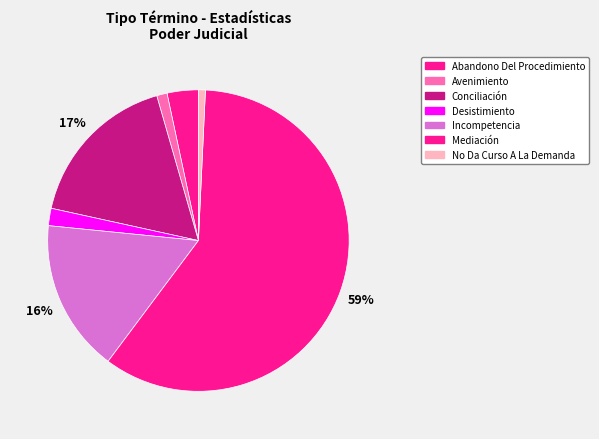

Count the number of slices in the pie.

7